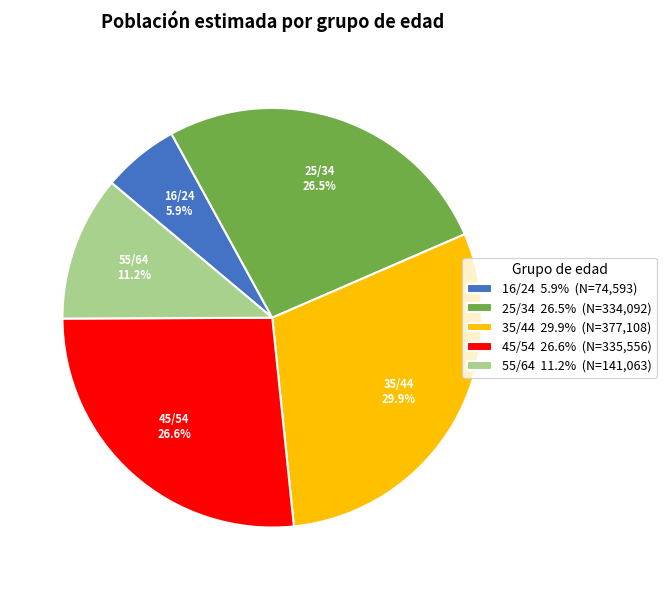

To the nearest percent, what is the average slice percentage?

20%